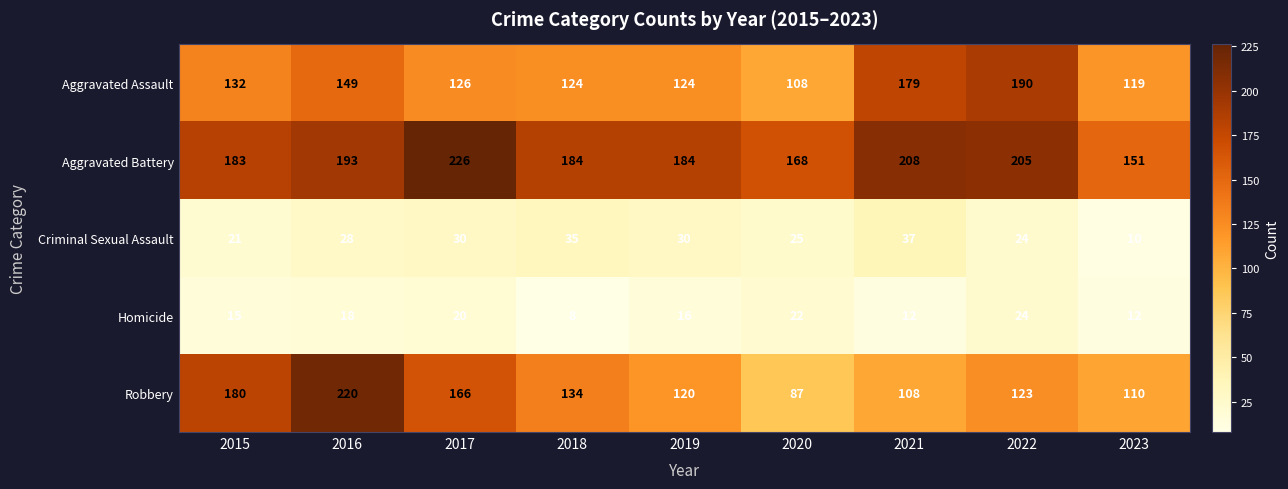

What is the difference between the second highest and second lowest values in the Criminal Sexual Assault series?

14